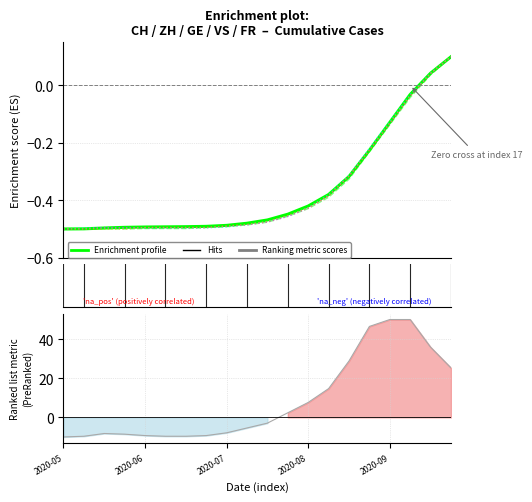

The FR series shows -0.7 at 2020-08-09. True or false?

False